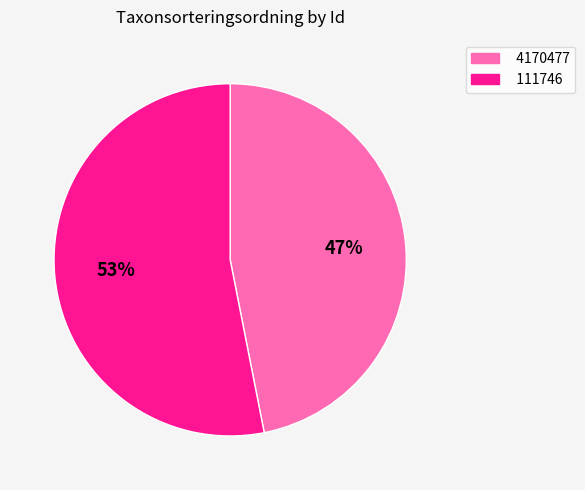

To the nearest percent, what percentage of the pie is 111746?

53%